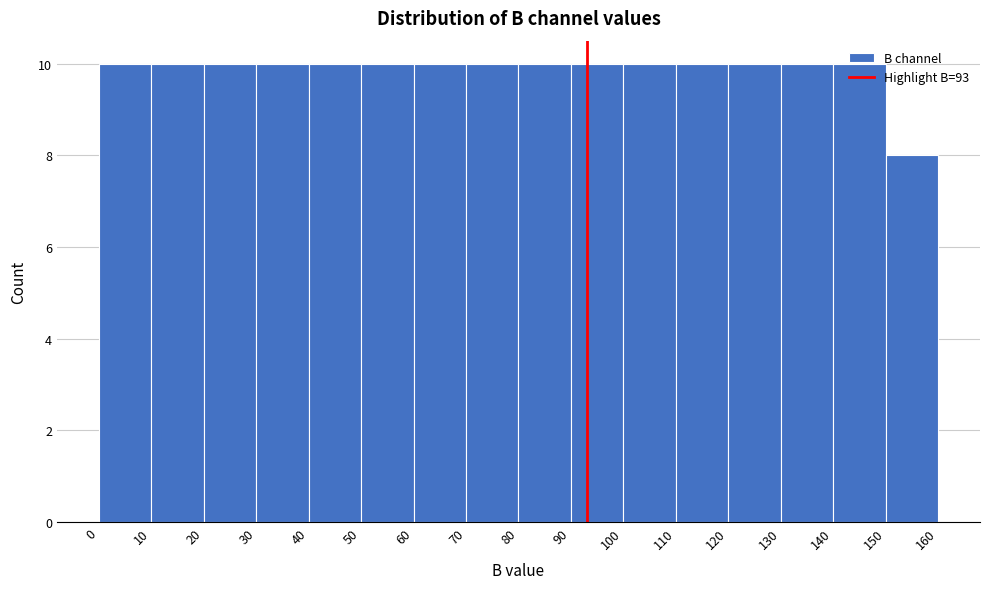

What is the height of the bar covering 150 to 160 on the x-axis? The values are not printed on the chart, so give them approximately, as read against the axis.

8